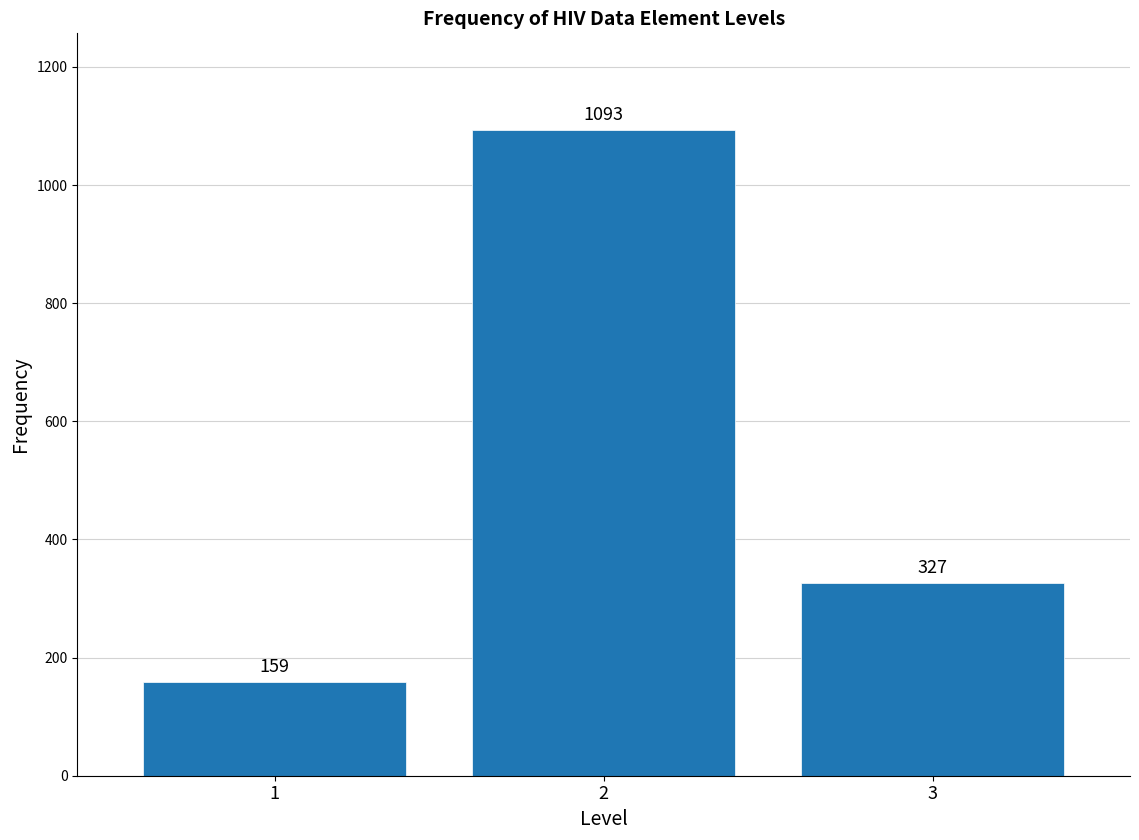

Reading left to right, extract all data points from this chart.

159	1093	327